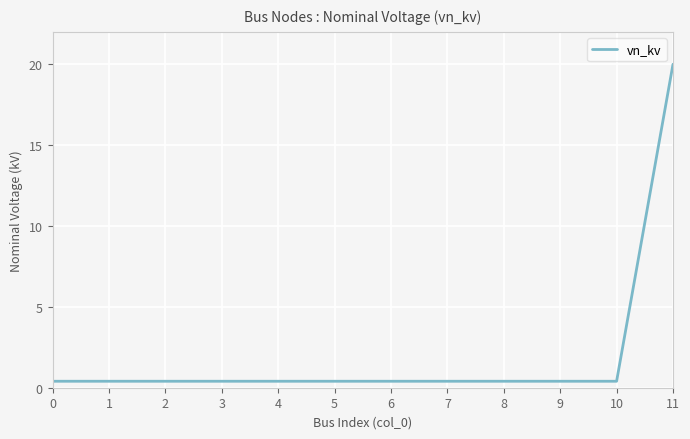

What is the greatest value displayed?

20.0